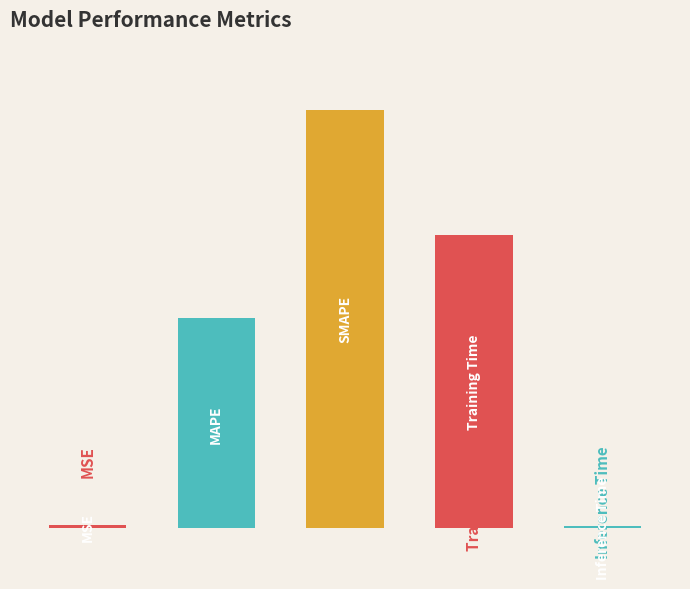

What is the change in value from MSE to Training Time?

+1.4